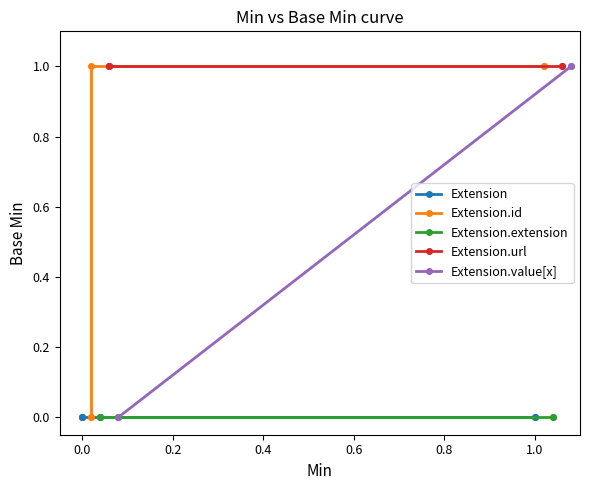

The Extension.url series shows 2 at 0.6. True or false?

False